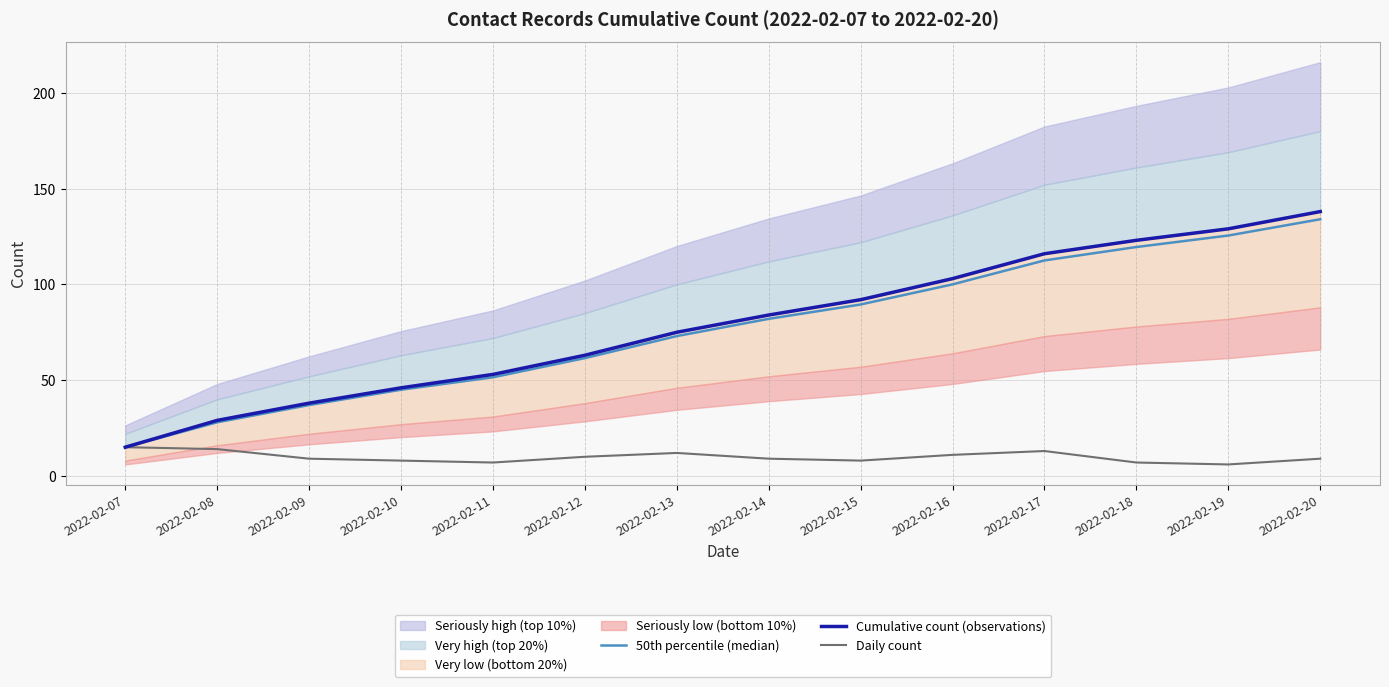

At which category does Daily count reach its first local valley?

2022-02-11